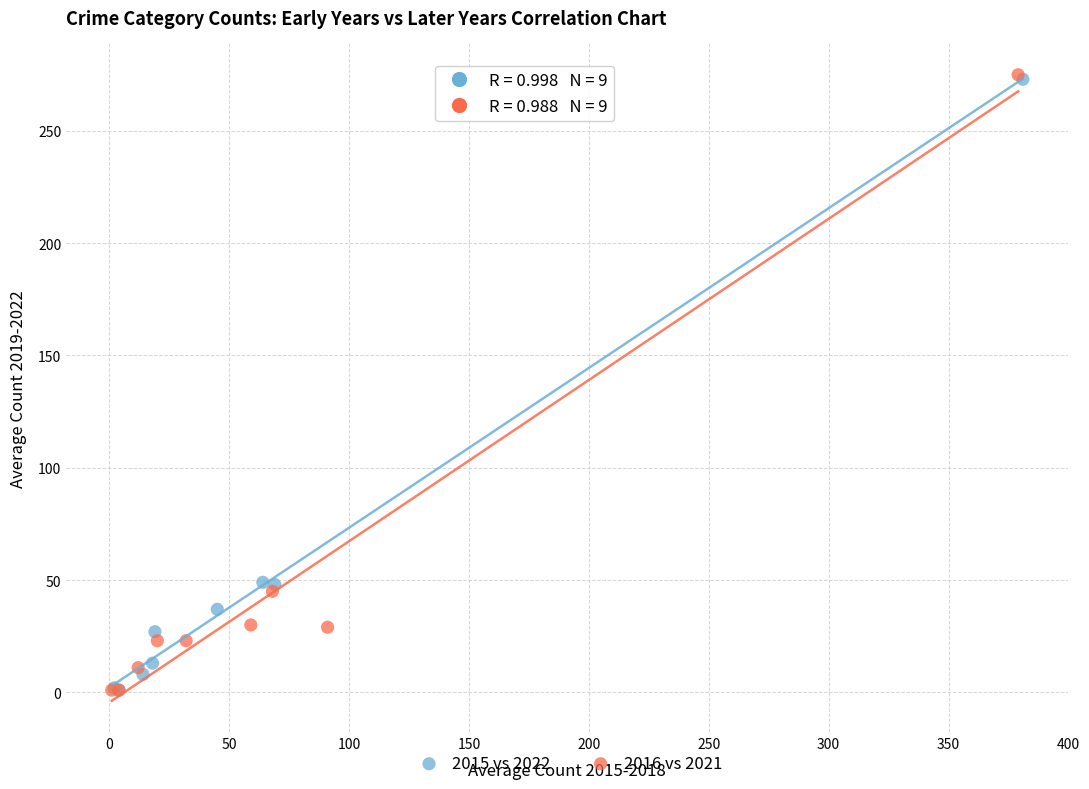

Which series has the widest spread of Y values?

2016 vs 2021